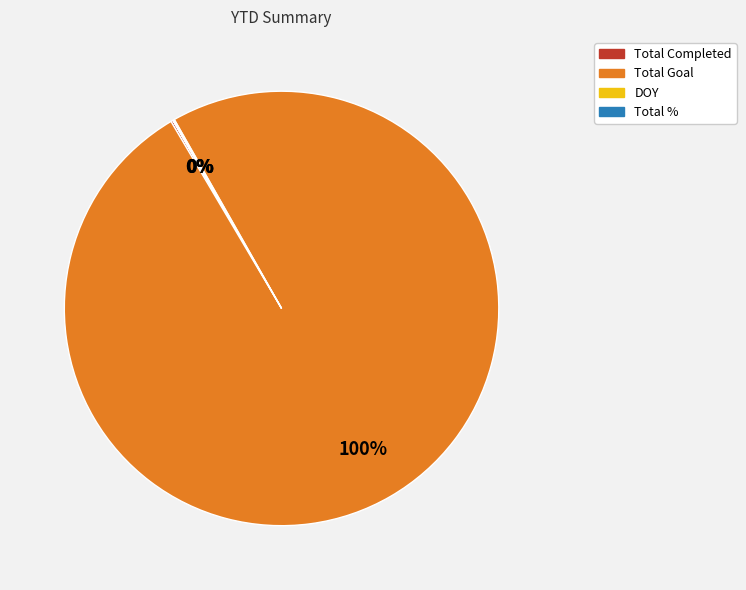

To the nearest percent, what portion does Total Goal represent?

100%